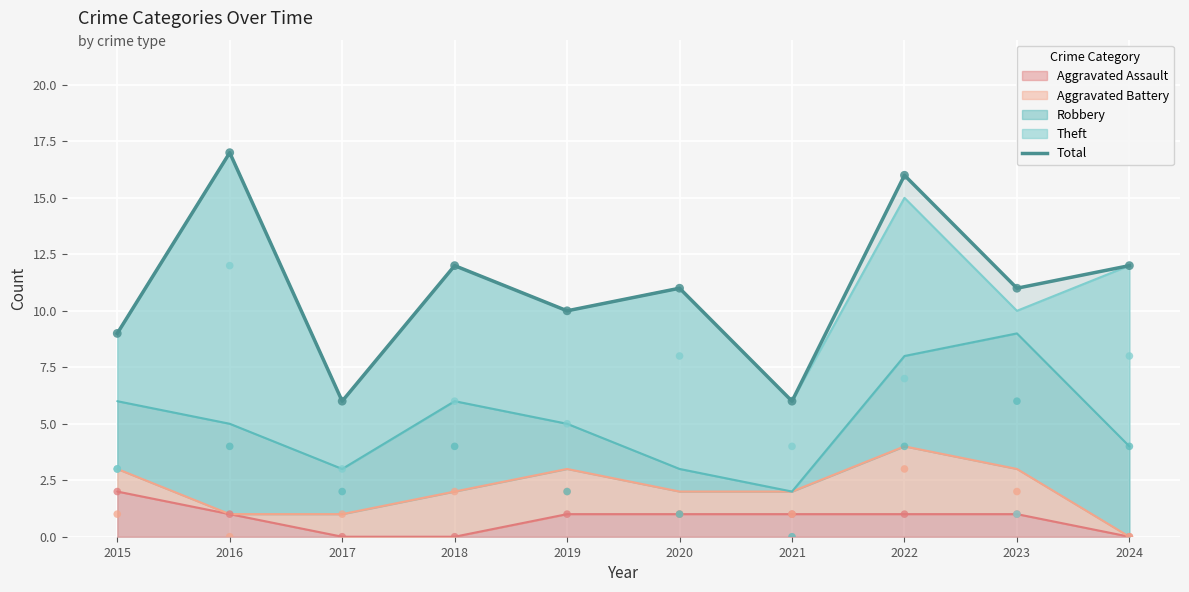

What is the change in value from 2016 to 2021?

-11